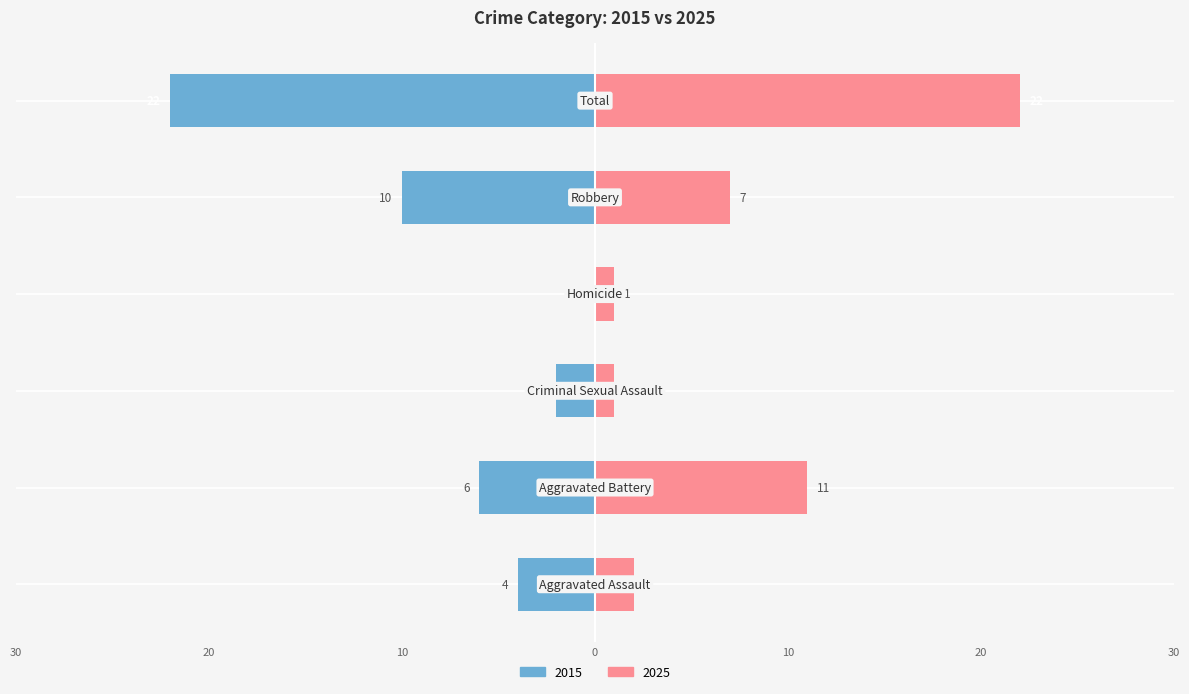

What is the label of the 1st bar from the left?

Aggravated Assault